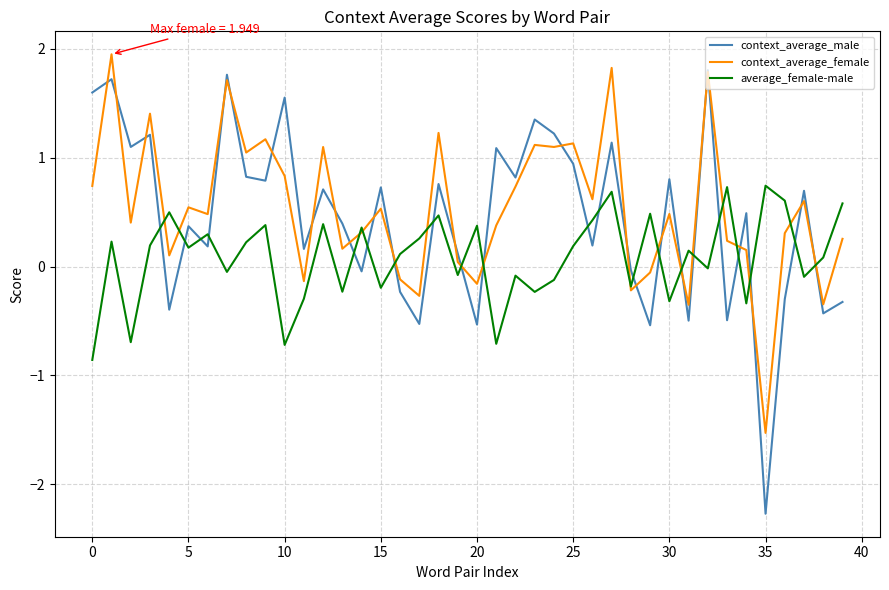

True or false: context_average_female and average_female-male cross at least once.

True